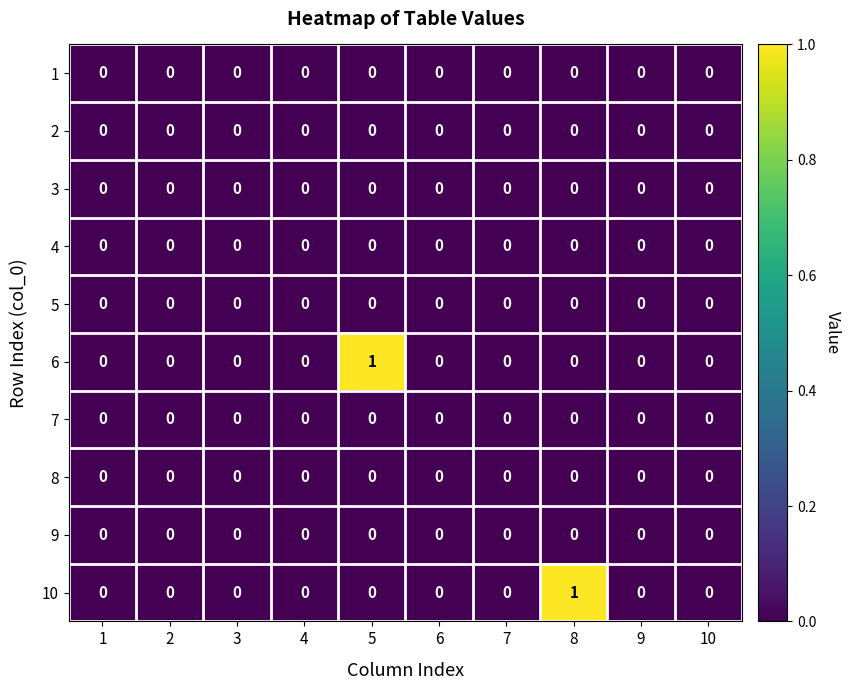

Between 5 and 10, which series saw the biggest shift?

6